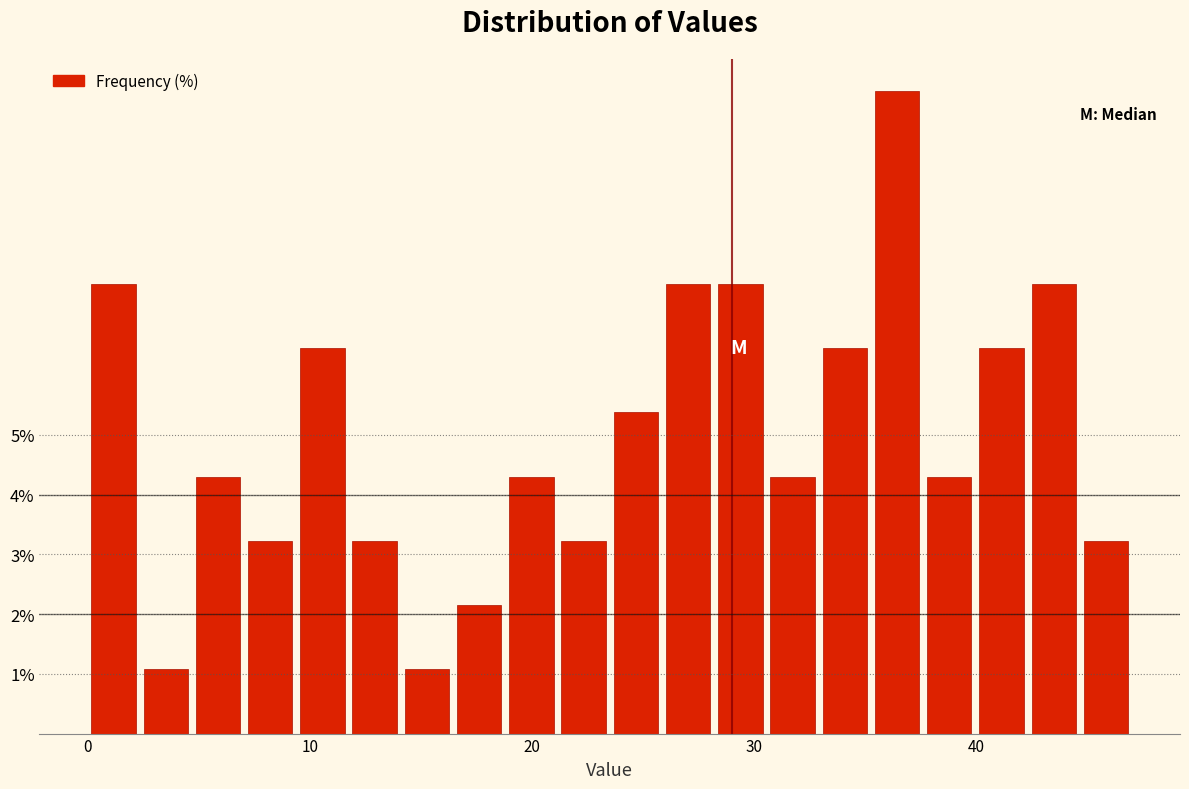

Read against the x-axis, roughly where is the centre of the tallest bar?

36